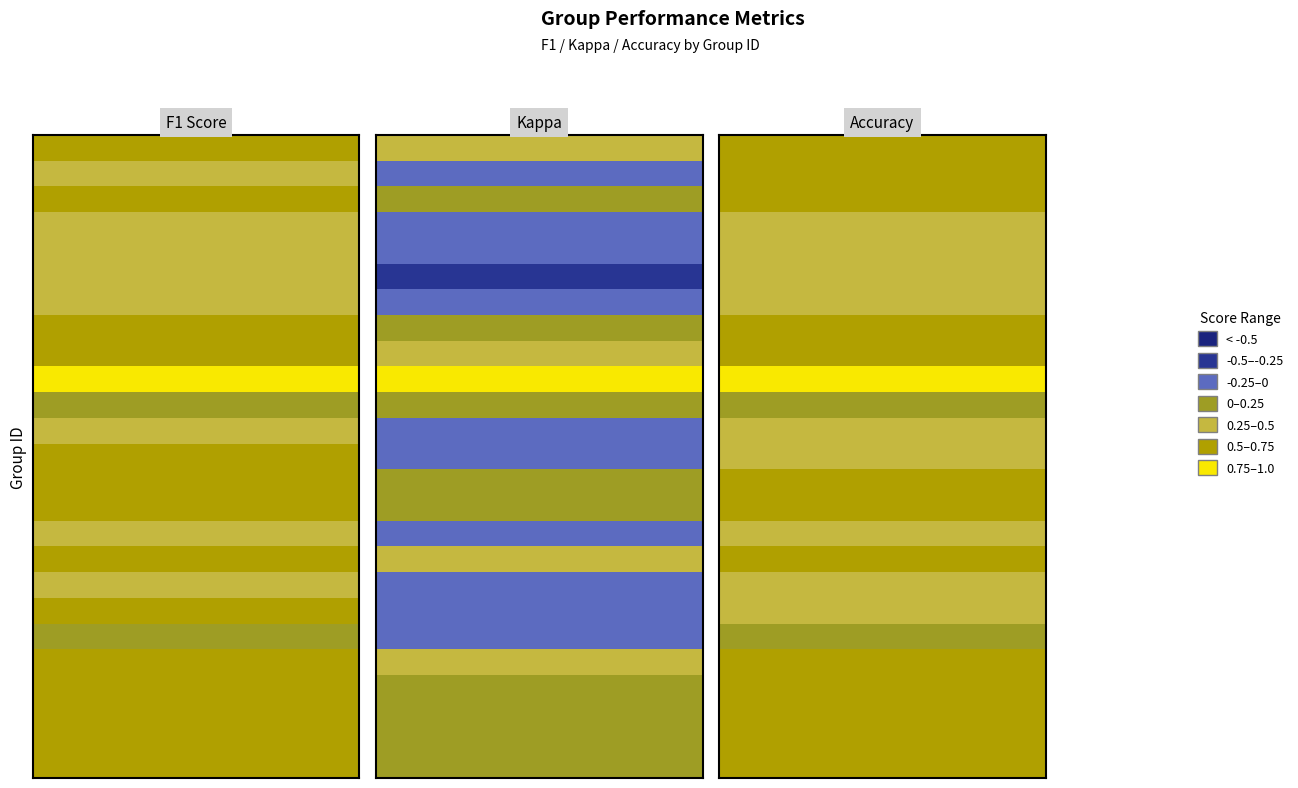

Reading left to right, list all the values displayed in this chart.

f1: 0.7	0.5	0.6	0.4	0.4	0.3	0.4	0.7	0.7	1.0	0.0	0.4	0.5	0.6	0.5	0.4	0.7	0.4	0.5	0.2	0.6	0.6	0.5	0.6	0.5
kappa: 0.4	-0.2	0.1	-0.2	-0.2	-0.4	-0.2	0.2	0.4	1.0	0.0	-0.2	-0.0	0.2	0.1	-0.2	0.3	-0.2	-0.2	-0.2	0.3	0.1	0.1	0.2	0.2
accuracy: 0.7	0.6	0.6	0.4	0.3	0.3	0.4	0.7	0.7	1.0	0.0	0.4	0.5	0.6	0.5	0.4	0.7	0.4	0.4	0.2	0.6	0.6	0.5	0.6	0.6